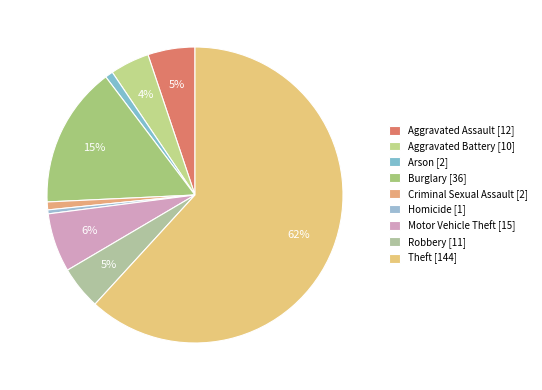

What is the total percentage of Criminal Sexual Assault and Robbery?

5.6%